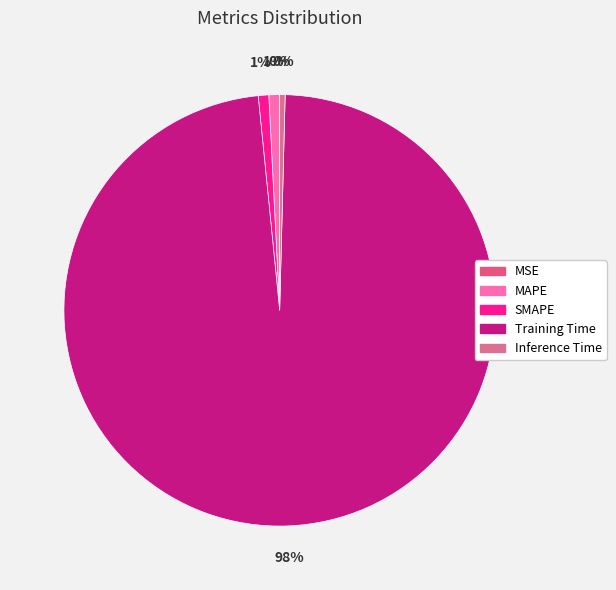

True or false: Inference Time accounts for 13% of the total.

False